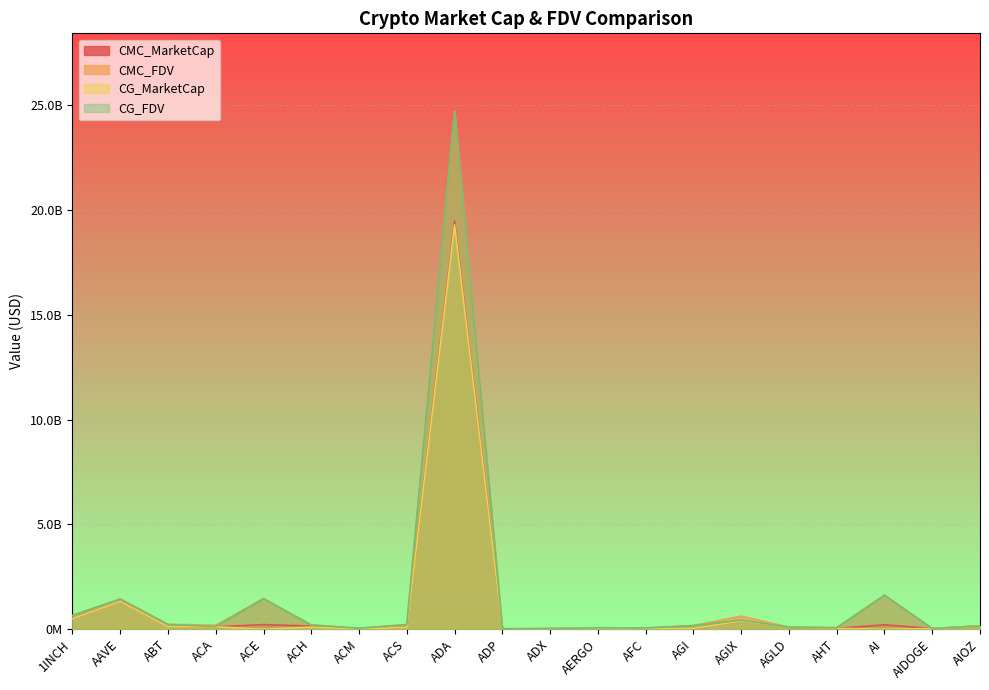

What is the sum of all CG_FDV values?

31830502387.0